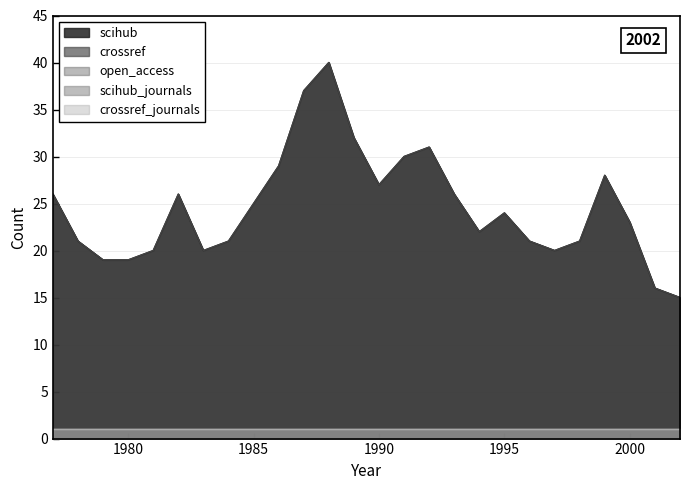

Which series has the widest spread of values?

scihub